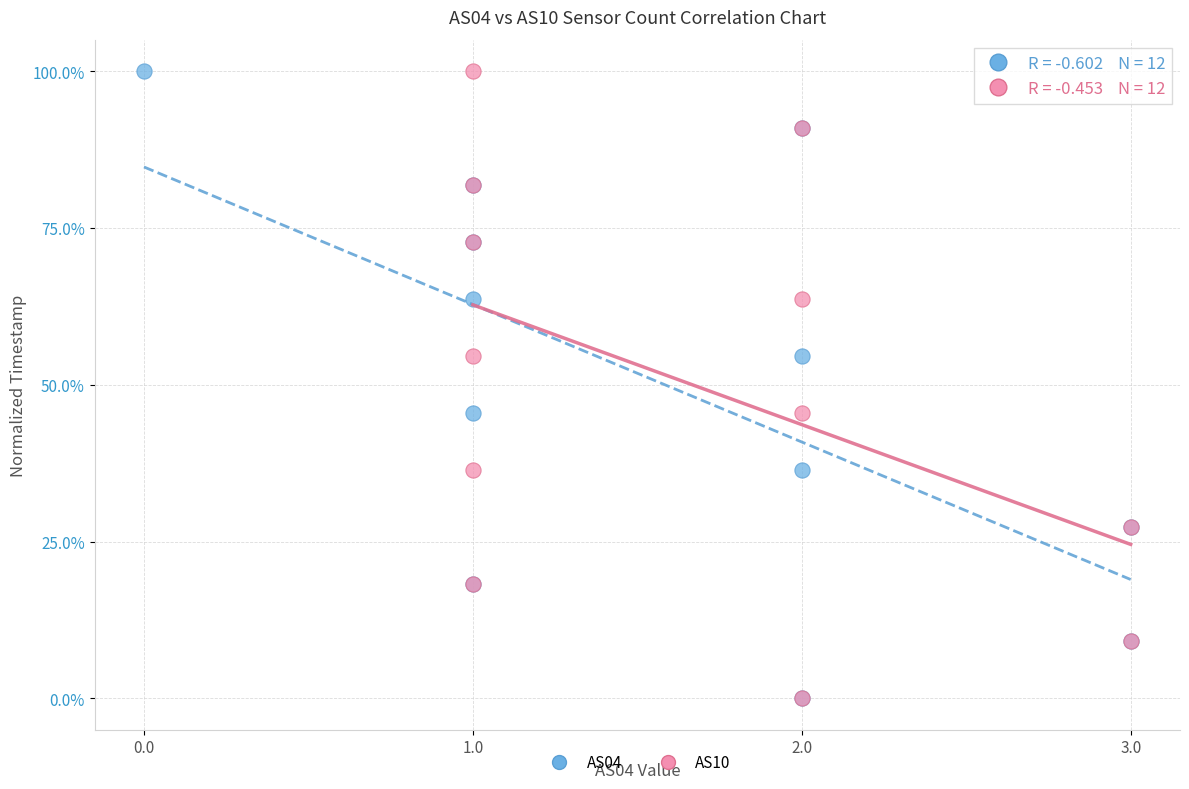

What are all the series names shown in the legend?

AS04, AS10